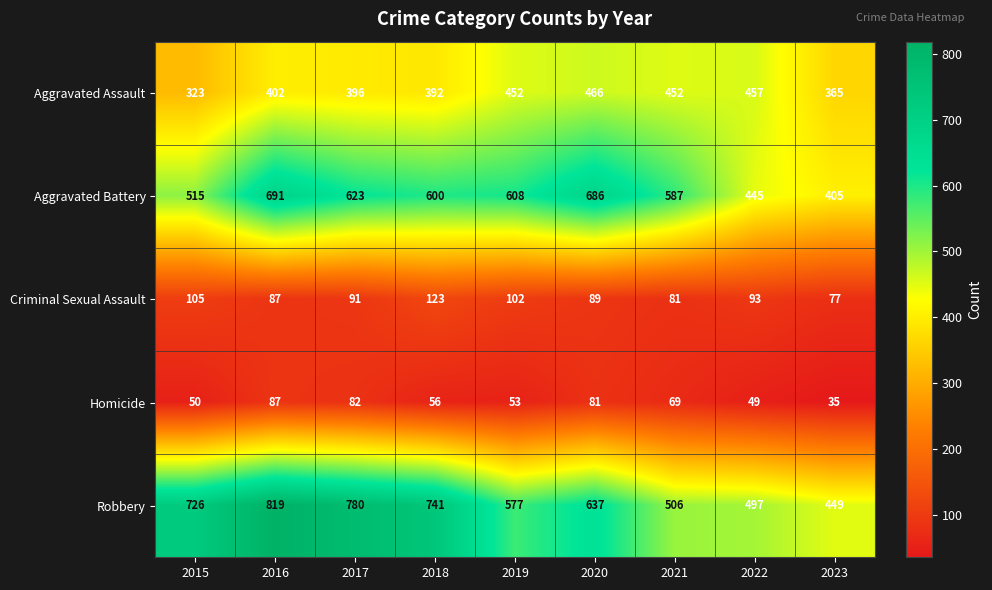

What is the difference between the maximum and minimum values in the Aggravated Battery series?

286